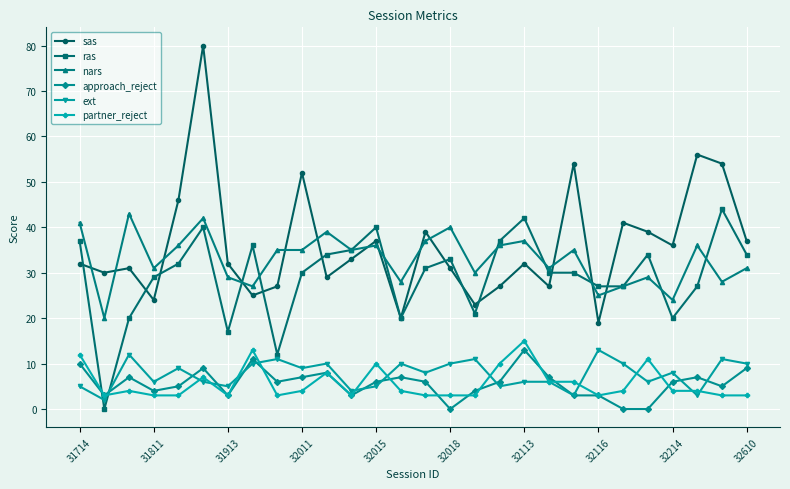

What is the lowest value of the sas series?

19